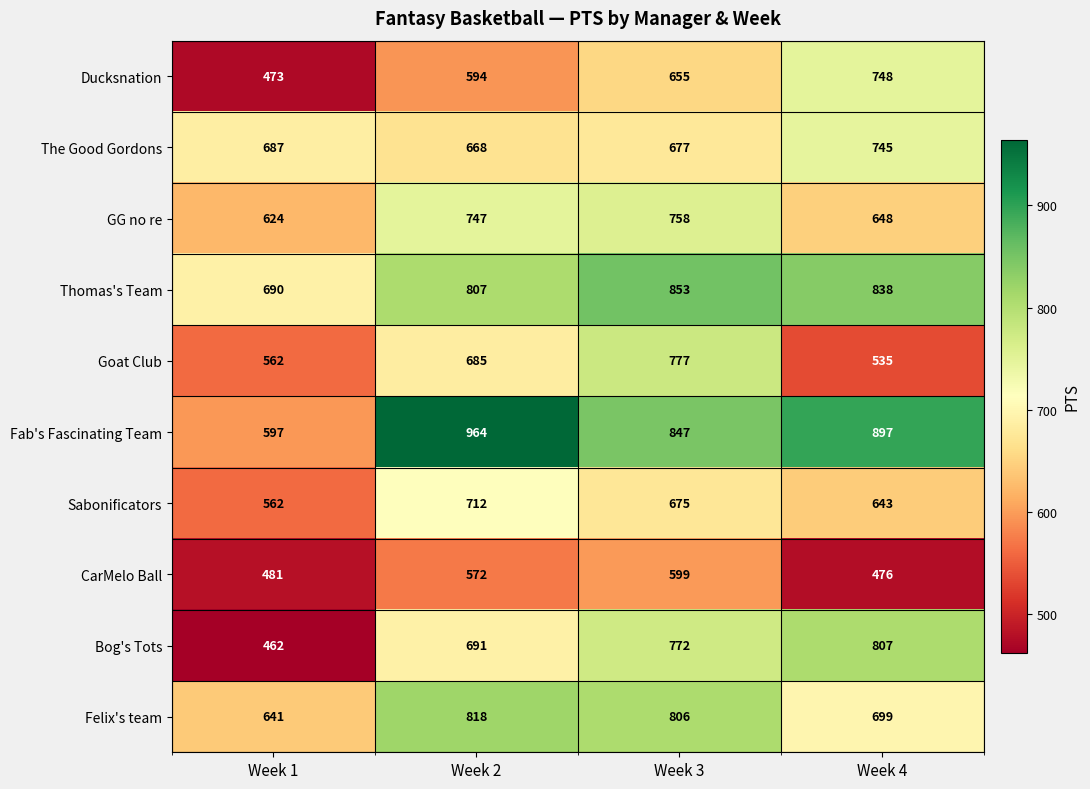

What value does the Ducksnation series have at Week 2?

594